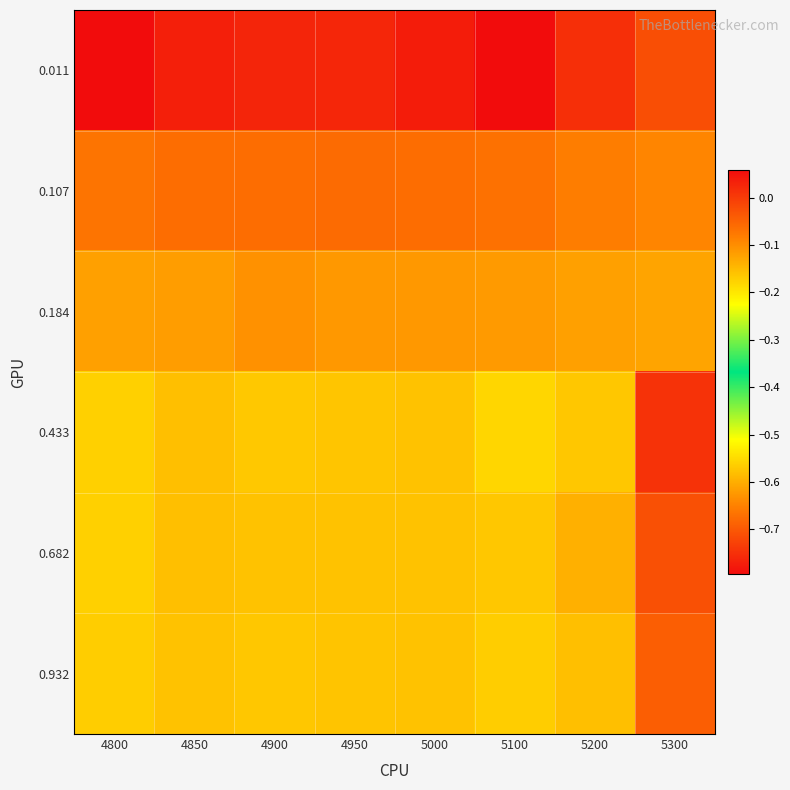

Reading right to left, what are all the values shown in this chart?

0.011: 5300=-0.7	5200=-0.8	5100=-0.8	5000=0.0	4950=0.0	4900=0.0	4850=0.0	4800=0.1
0.107: 5300=-0.1	5200=-0.1	5100=-0.1	5000=-0.1	4950=-0.1	4900=-0.1	4850=-0.1	4800=-0.1
0.184: 5300=-0.1	5200=-0.1	5100=-0.1	5000=-0.1	4950=-0.1	4900=-0.1	4850=-0.1	4800=-0.1
0.433: 5300=0.0	5200=-0.2	5100=-0.2	5000=-0.2	4950=-0.2	4900=-0.2	4850=-0.2	4800=-0.2
0.682: 5300=-0.0	5200=-0.1	5100=-0.2	5000=-0.2	4950=-0.2	4900=-0.2	4850=-0.2	4800=-0.2
0.932: 5300=-0.0	5200=-0.2	5100=-0.2	5000=-0.2	4950=-0.2	4900=-0.2	4850=-0.2	4800=-0.2